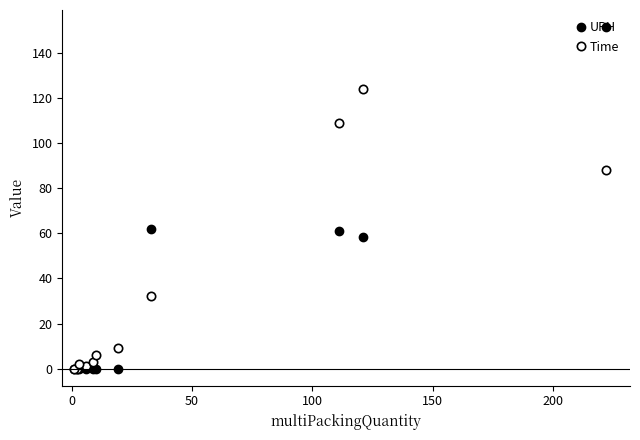

At how many categories does at least one series exceed 55?

4